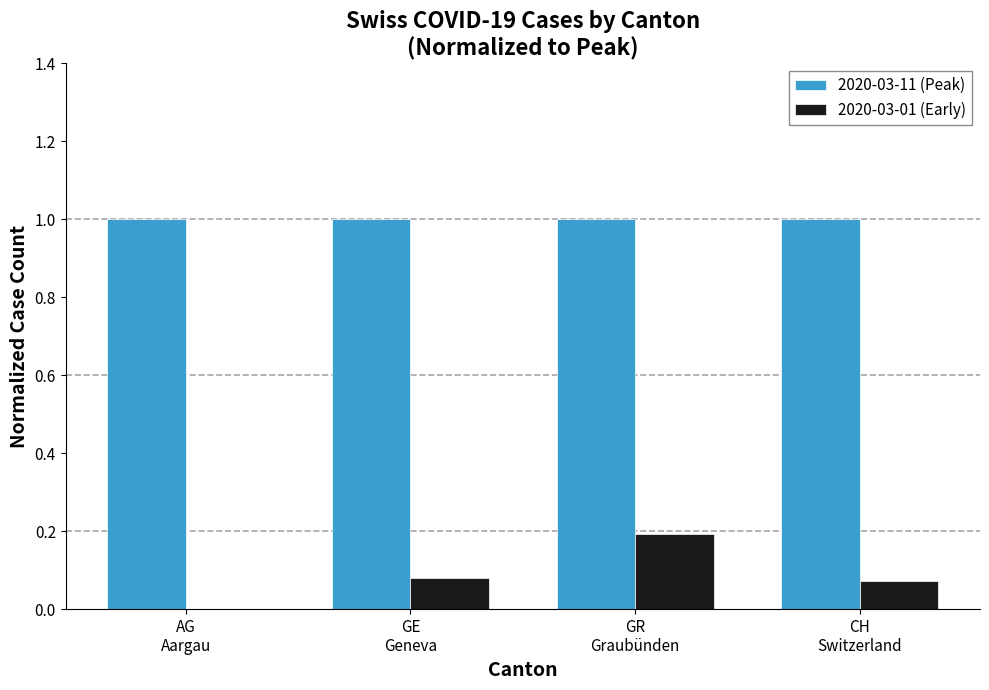

How many groups of bars are there?

4